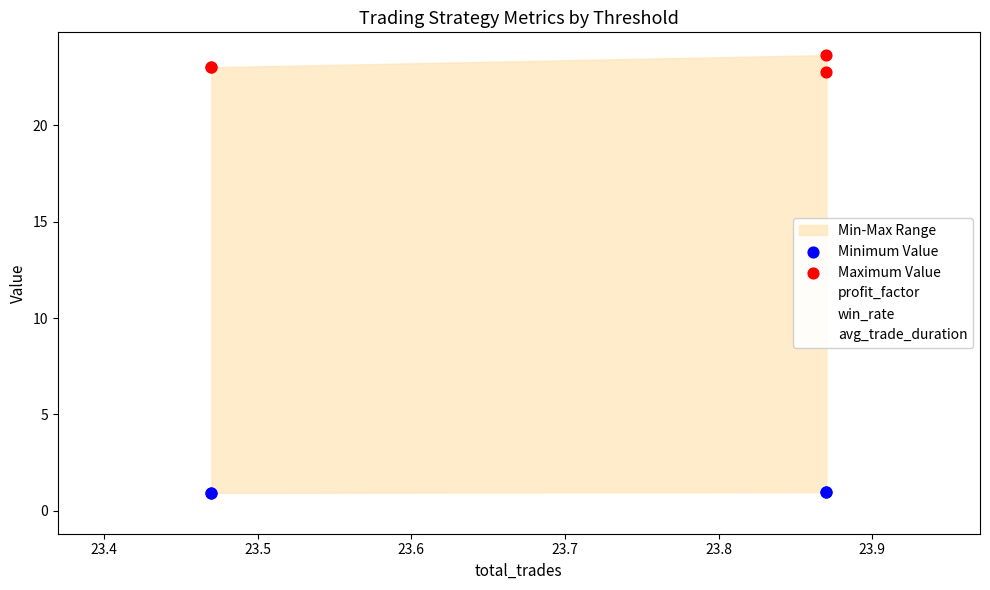

Which series reaches the minimum Y coordinate?

Minimum Value